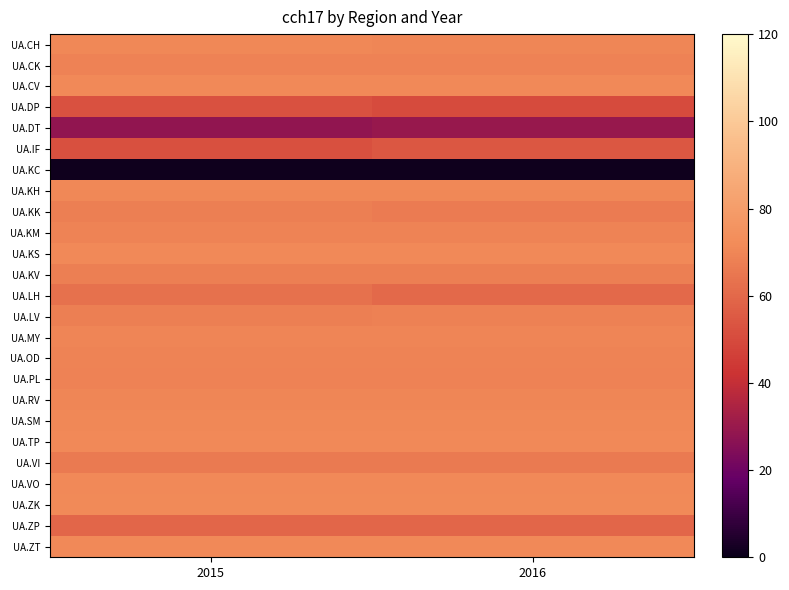

Reading right to left, transcribe all the data shown in this chart.

UA.CH: 2016=70.3	2015=70.4
UA.CK: 2016=68.5	2015=68.6
UA.CV: 2016=71.0	2015=71.1
UA.DP: 2016=50.4	2015=52.4
UA.DT: 2016=29.7	2015=28.5
UA.IF: 2016=53.9	2015=51.7
UA.KC: 2016=1.3	2015=1.3
UA.KH: 2016=70.5	2015=70.6
UA.KK: 2016=66.5	2015=67.5
UA.KM: 2016=69.0	2015=69.0
UA.KS: 2016=71.2	2015=71.2
UA.KV: 2016=67.6	2015=67.7
UA.LH: 2016=60.2	2015=63.1
UA.LV: 2016=68.0	2015=67.9
UA.MY: 2016=69.6	2015=69.8
UA.OD: 2016=69.3	2015=69.3
UA.PL: 2016=68.8	2015=68.8
UA.RV: 2016=70.1	2015=70.1
UA.SM: 2016=70.3	2015=70.3
UA.TP: 2016=70.9	2015=70.9
UA.VI: 2016=65.8	2015=65.8
UA.VO: 2016=71.0	2015=71.0
UA.ZK: 2016=71.3	2015=71.3
UA.ZP: 2016=59.4	2015=59.4
UA.ZT: 2016=71.1	2015=71.1